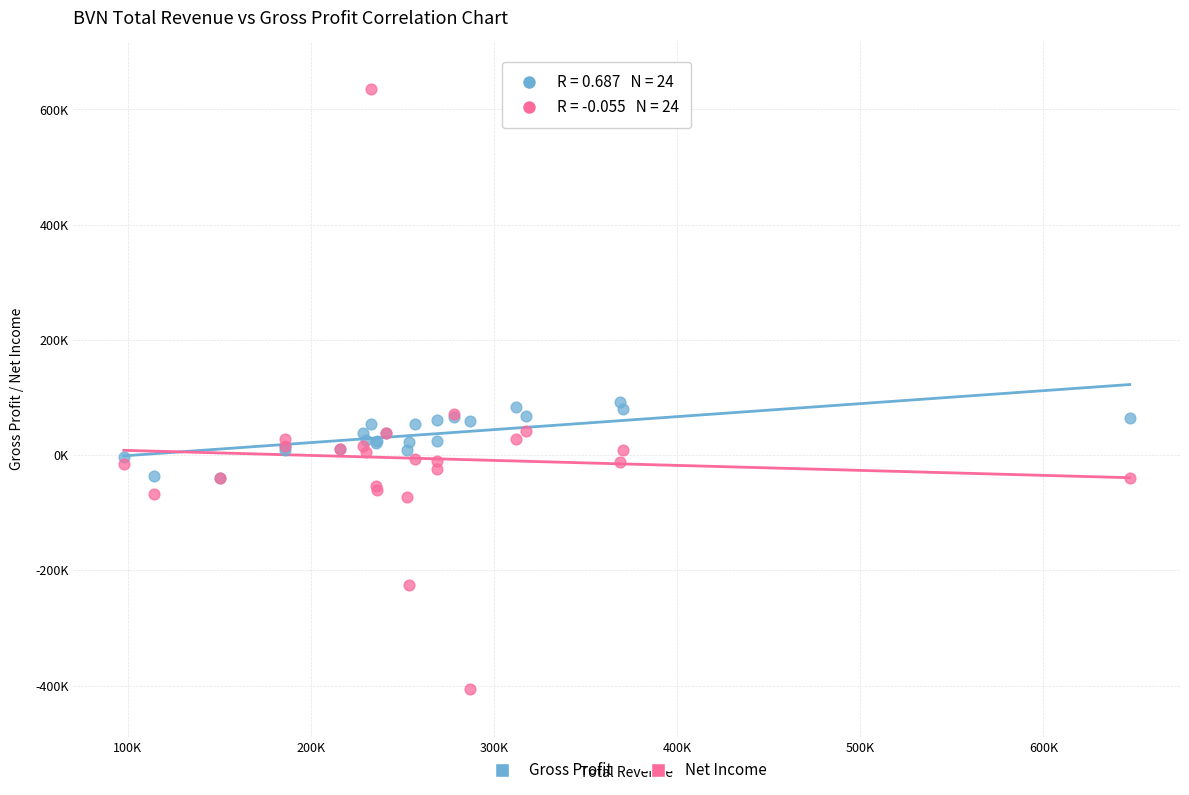

Which series reaches the maximum Y coordinate?

Net Income